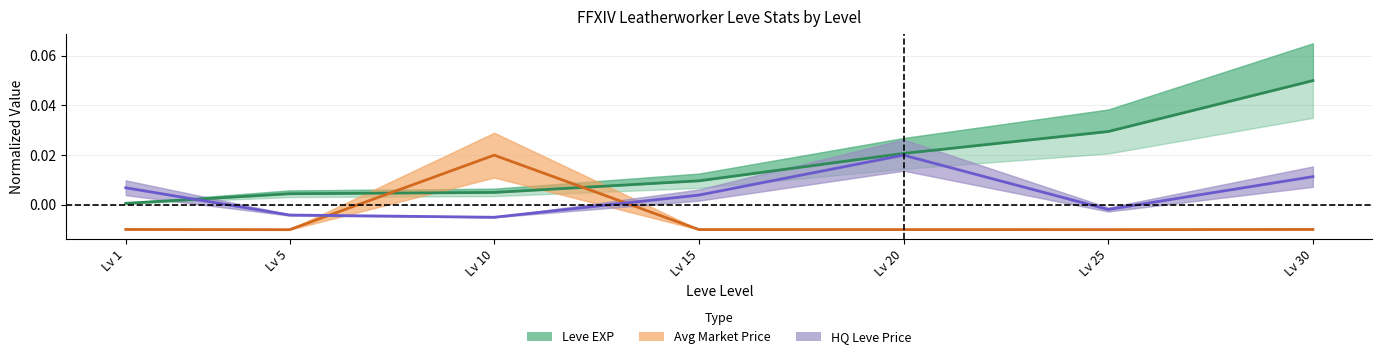

The HQ Price (normalized) series shows -0.0 at Lv 25. True or false?

False